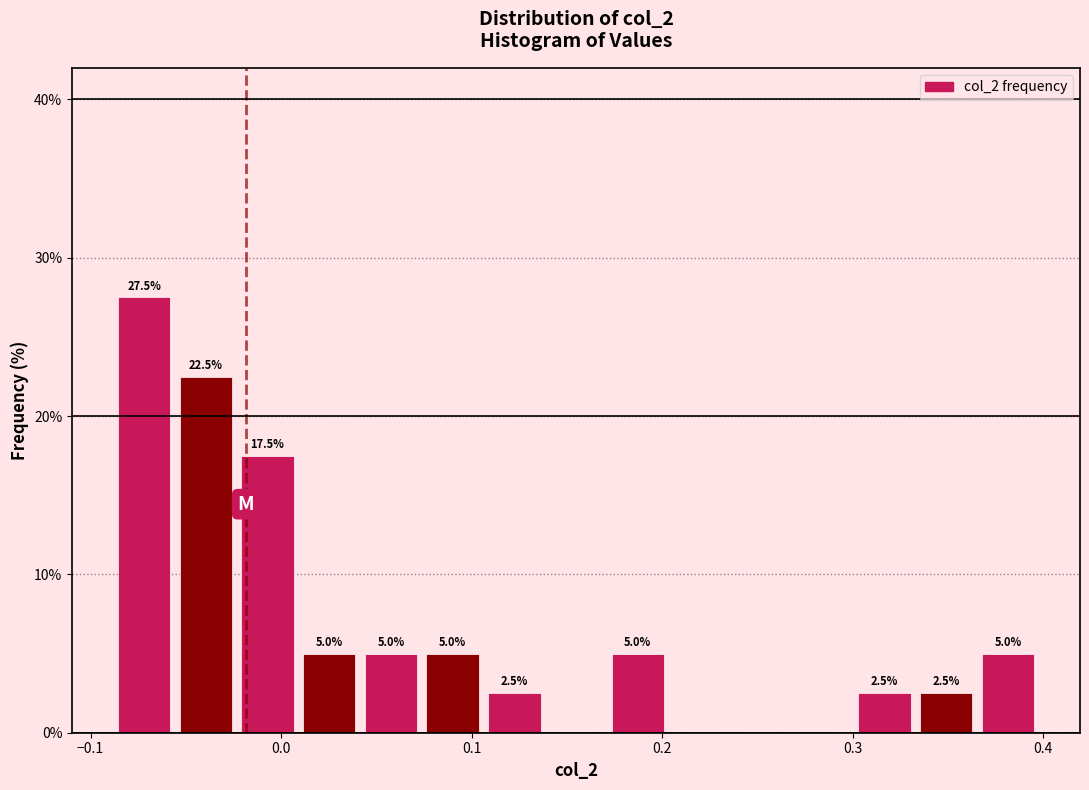

Read against the x-axis, roughly where is the centre of the tallest bar?

-0.07